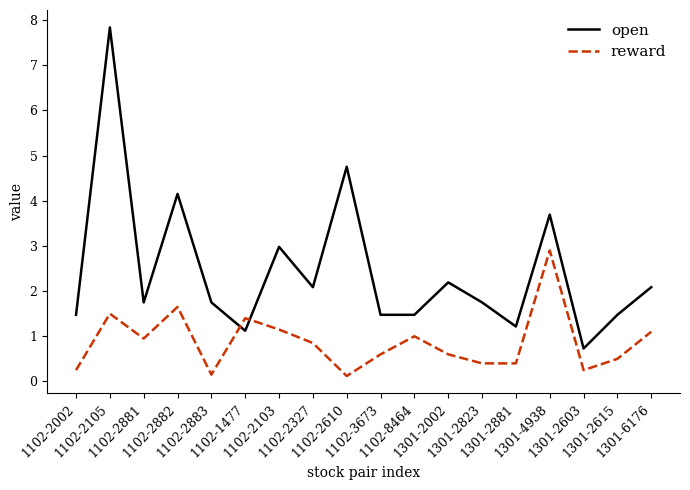

Is the value of open at 1301-2881 greater than the value of reward at 1102-2002?

Yes